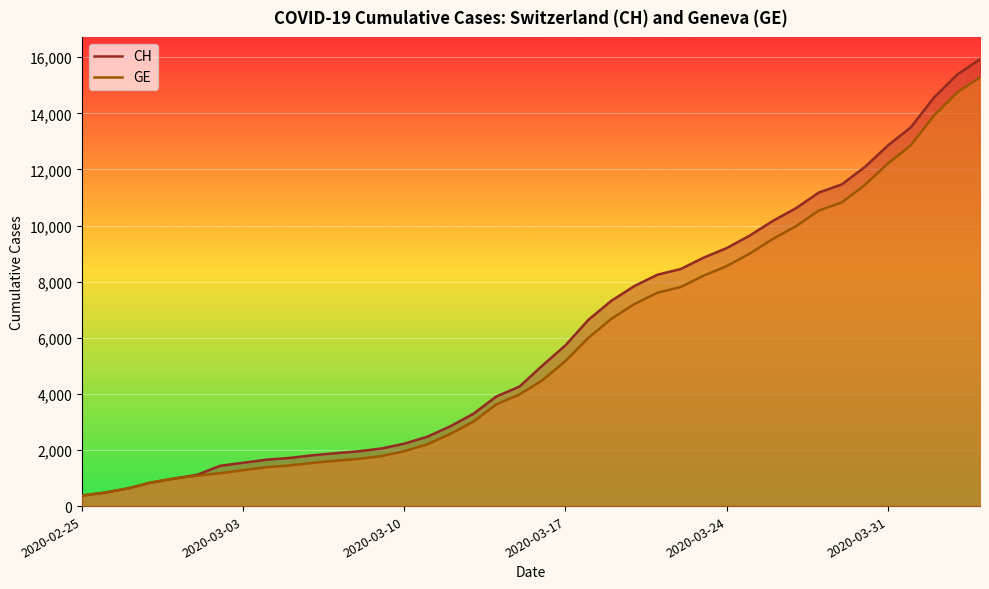

What is the minimum value shown in the chart?

375